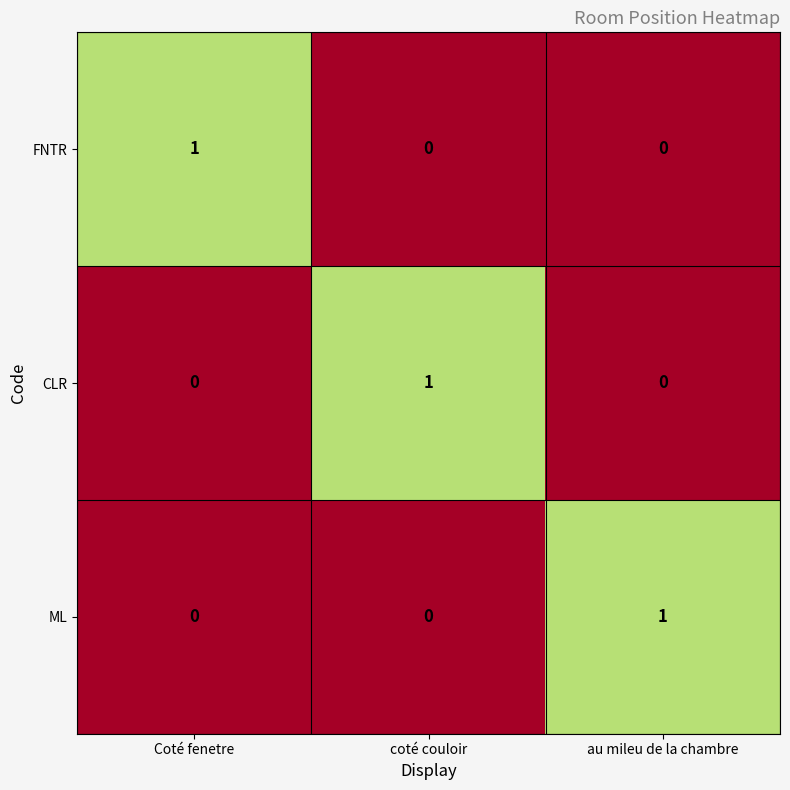

At how many categories does at least one series exceed 0?

3